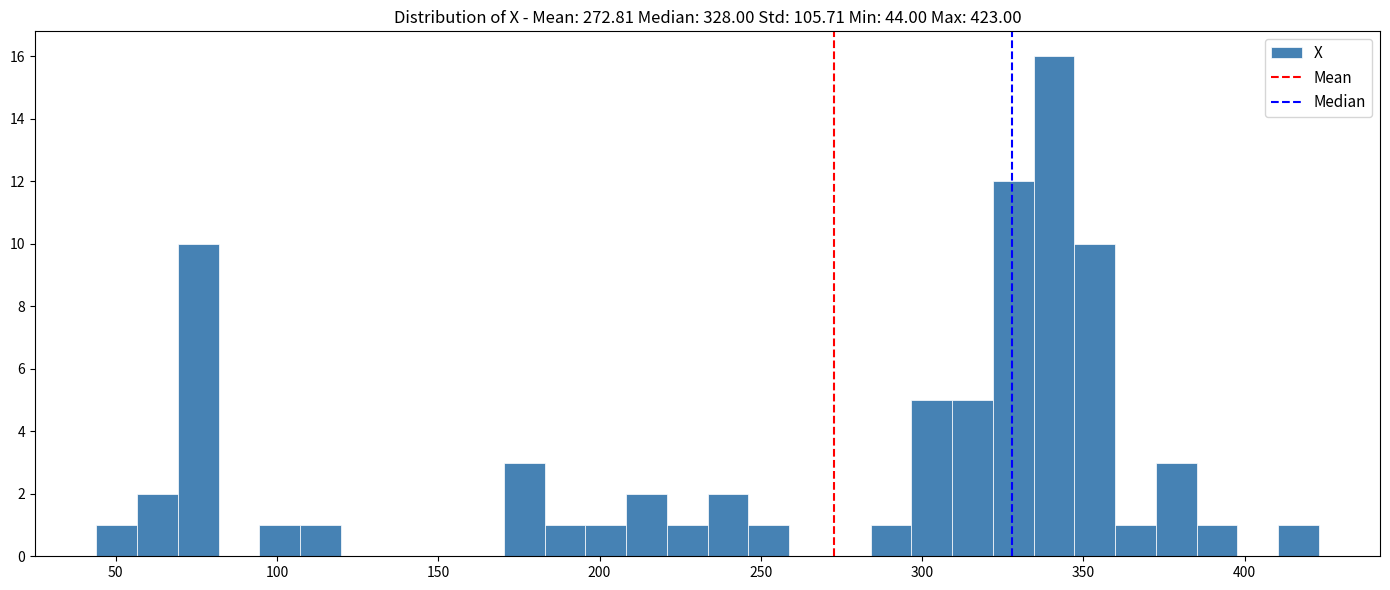

Read against the x-axis, roughly where is the centre of the tallest bar?

340